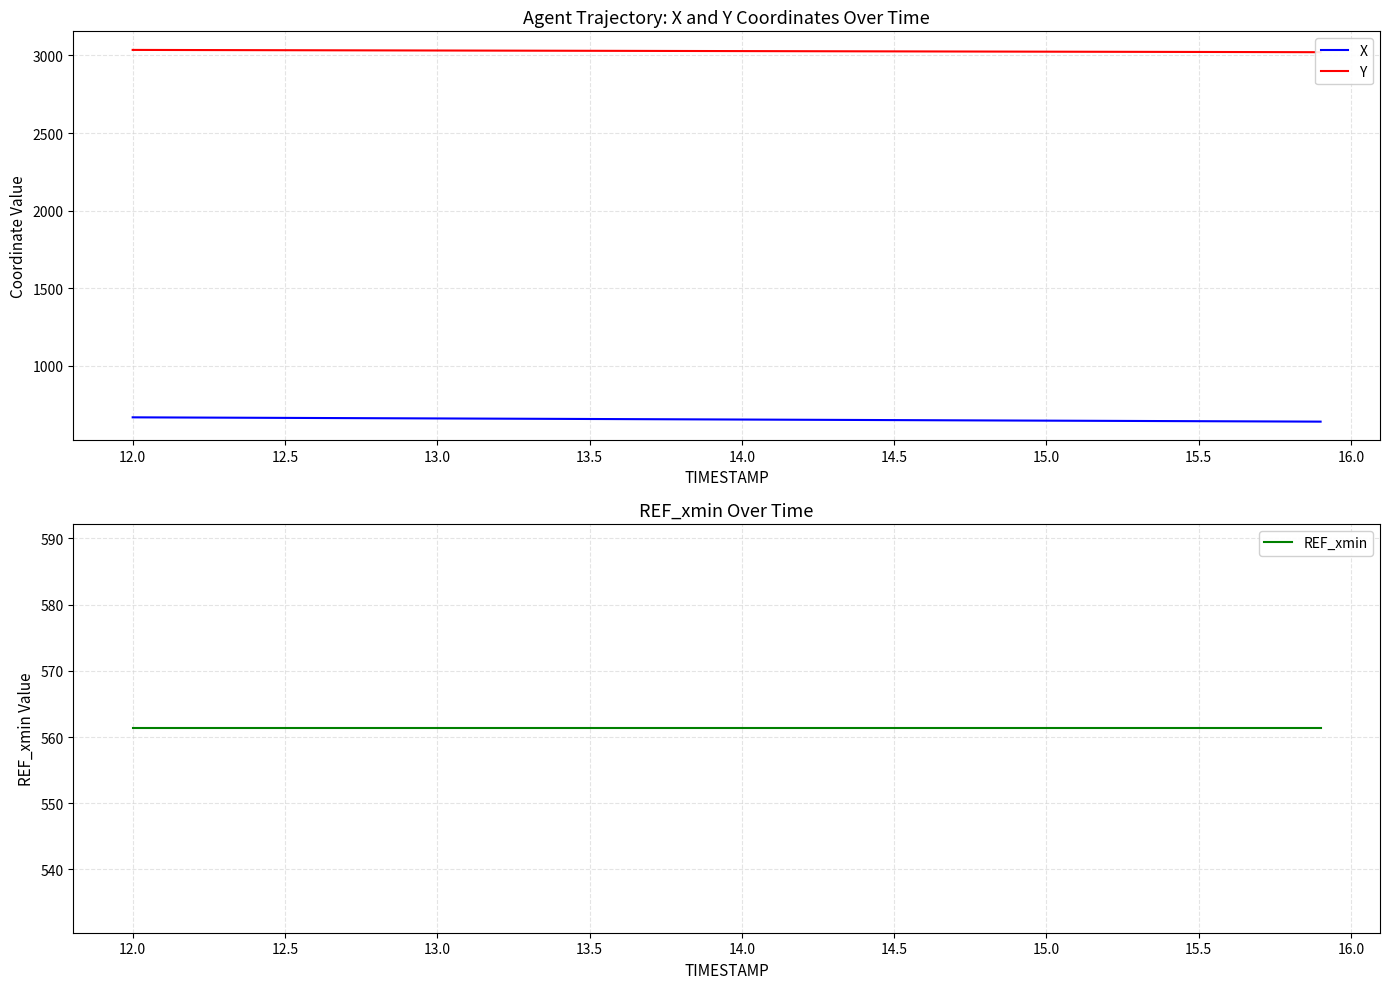

What is the approximate value of X at 14.0?

652.0